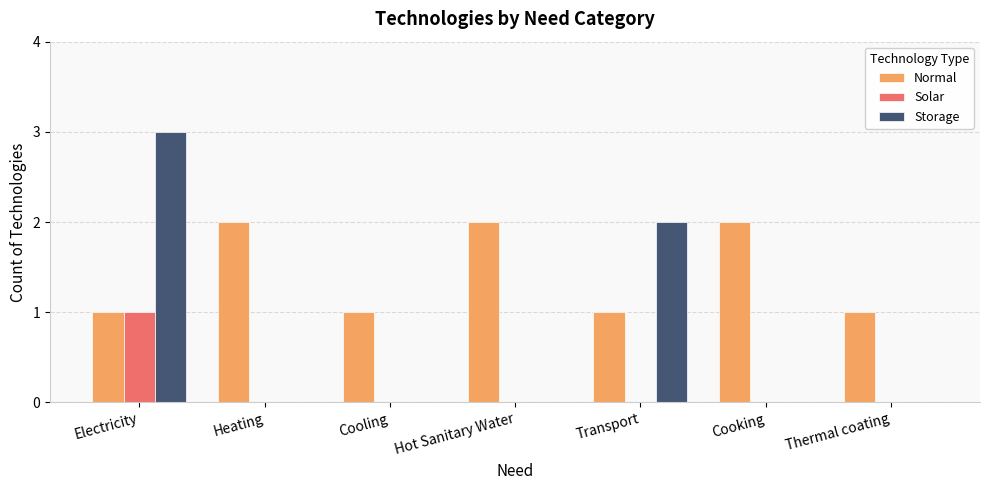

Which series changed the most between Electricity and Hot Sanitary Water?

Storage